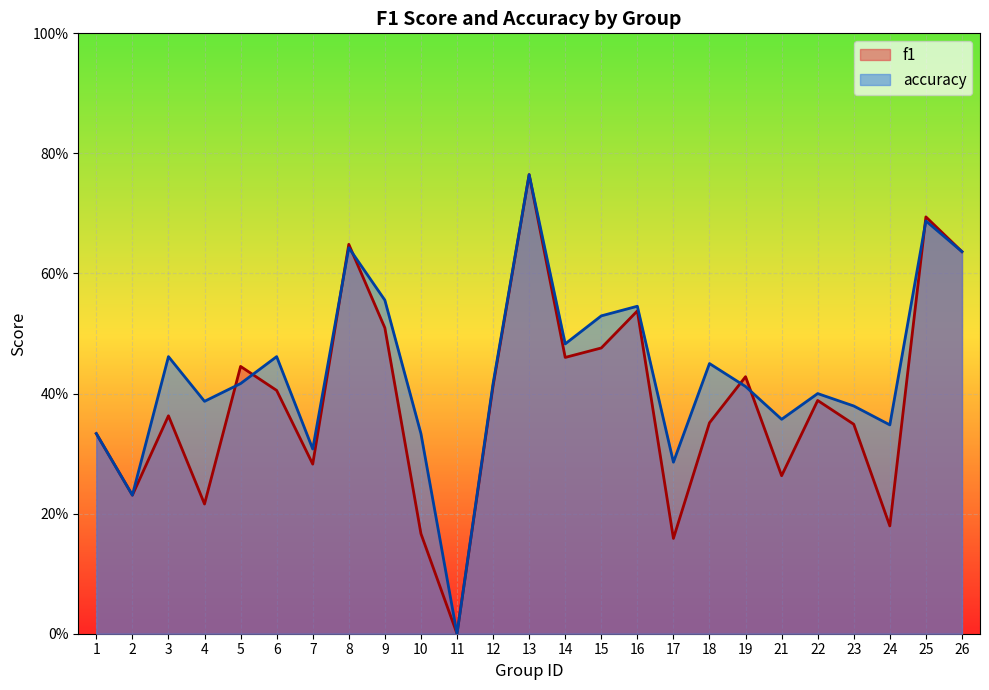

Is it true that f1 equals 0.2 at 11?

False